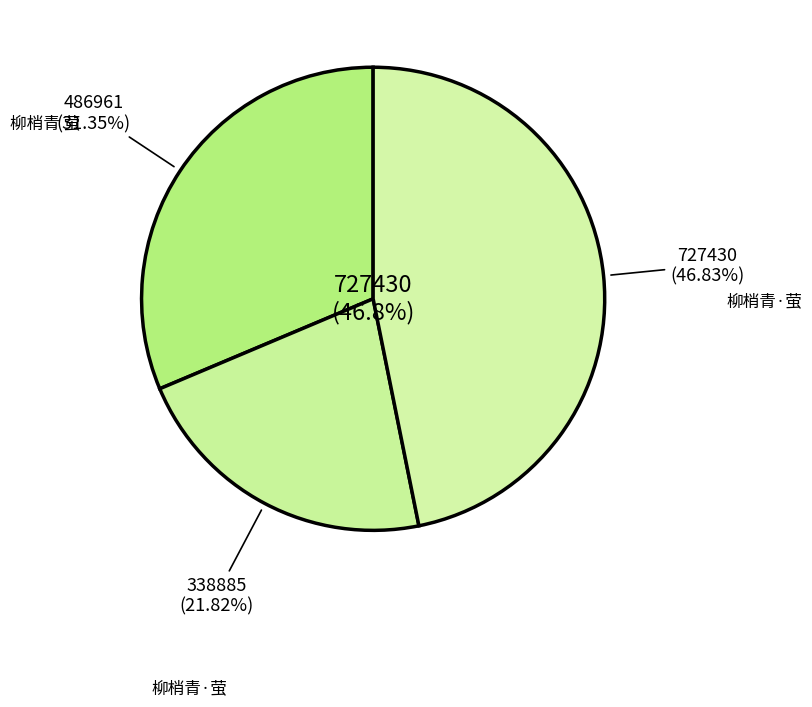

To the nearest percent, what percentage of the pie is 柳梢青·萤?

47%